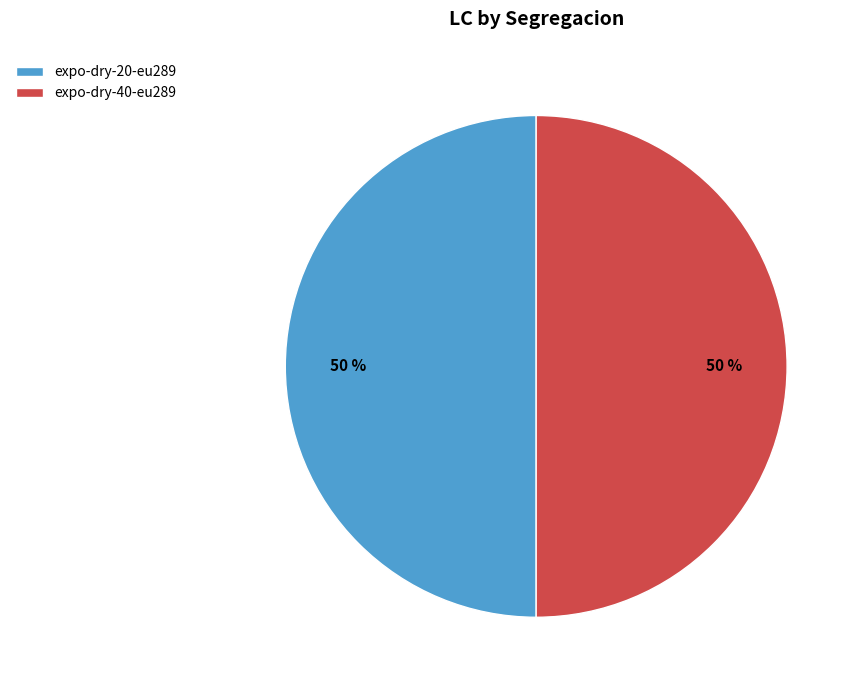

What percentage is the expo-dry-40-eu289 slice, to the nearest percent?

50%